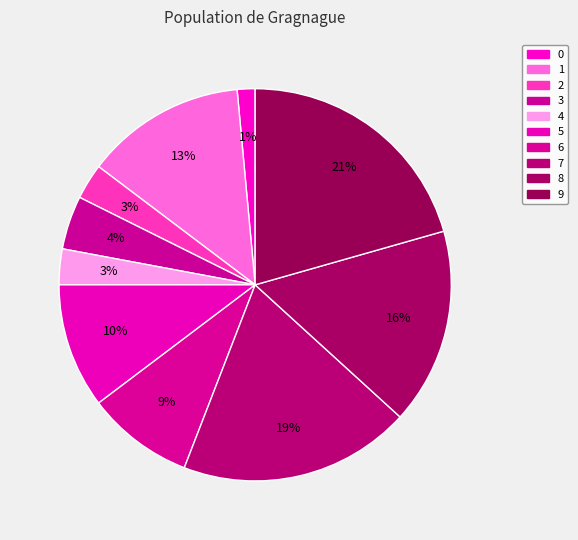

To the nearest percent, what is the average slice percentage?

10%